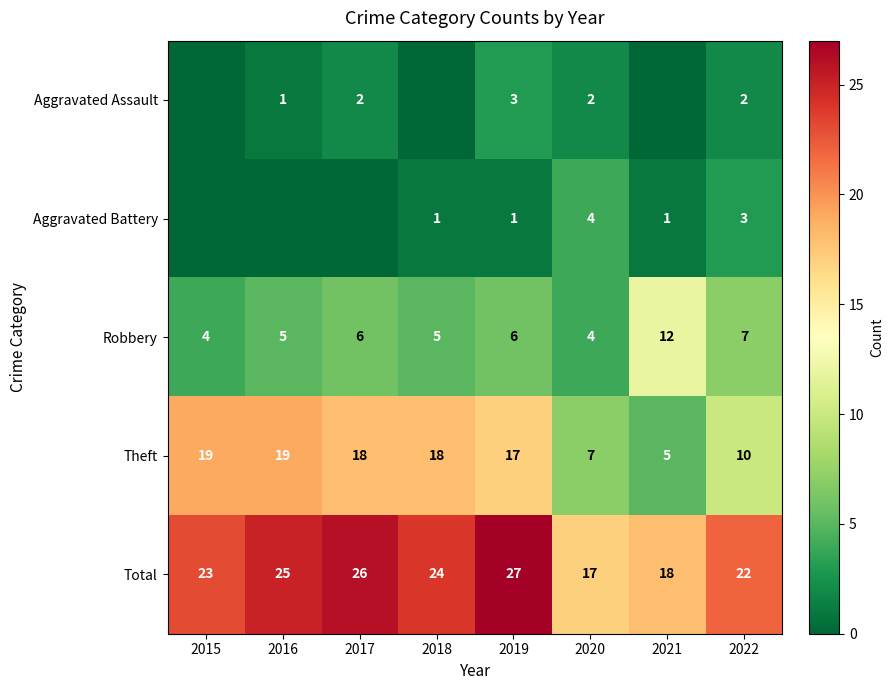

Count the Total values in the range 22 to 26.

5